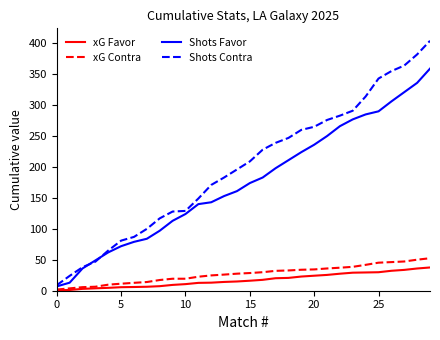

Which series has the widest spread of values?

Shots Contra